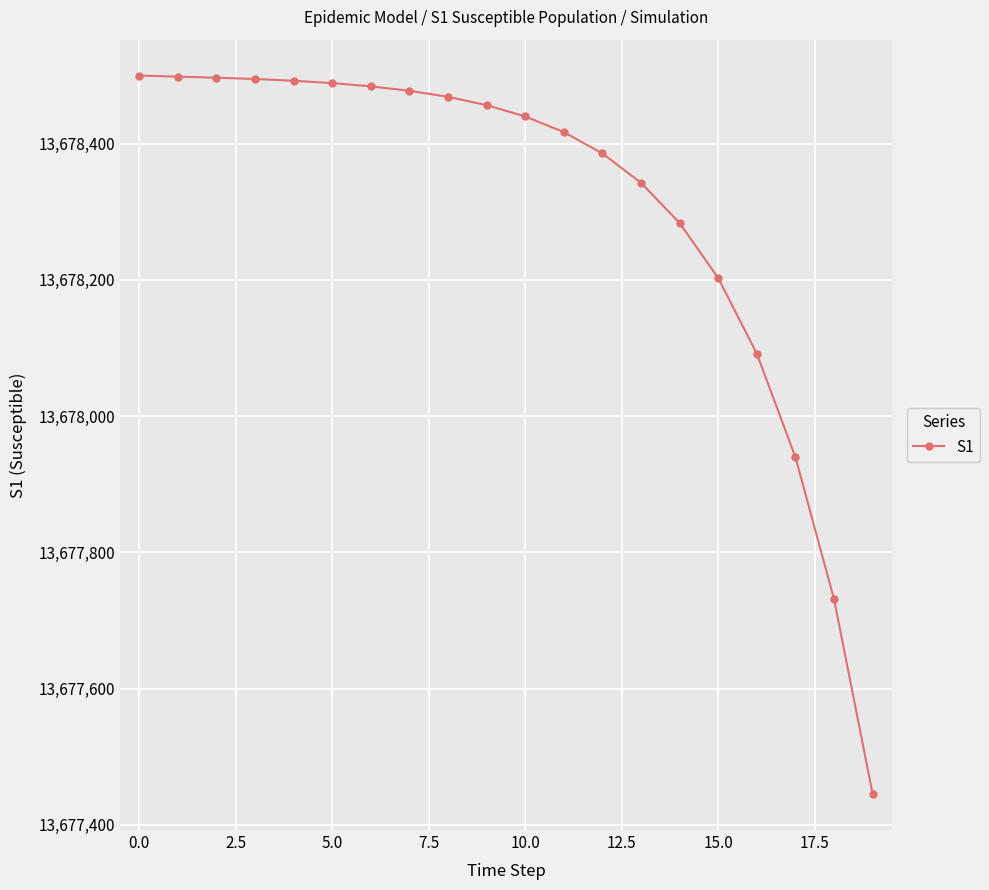

What is the sum of all values?

273566138.7